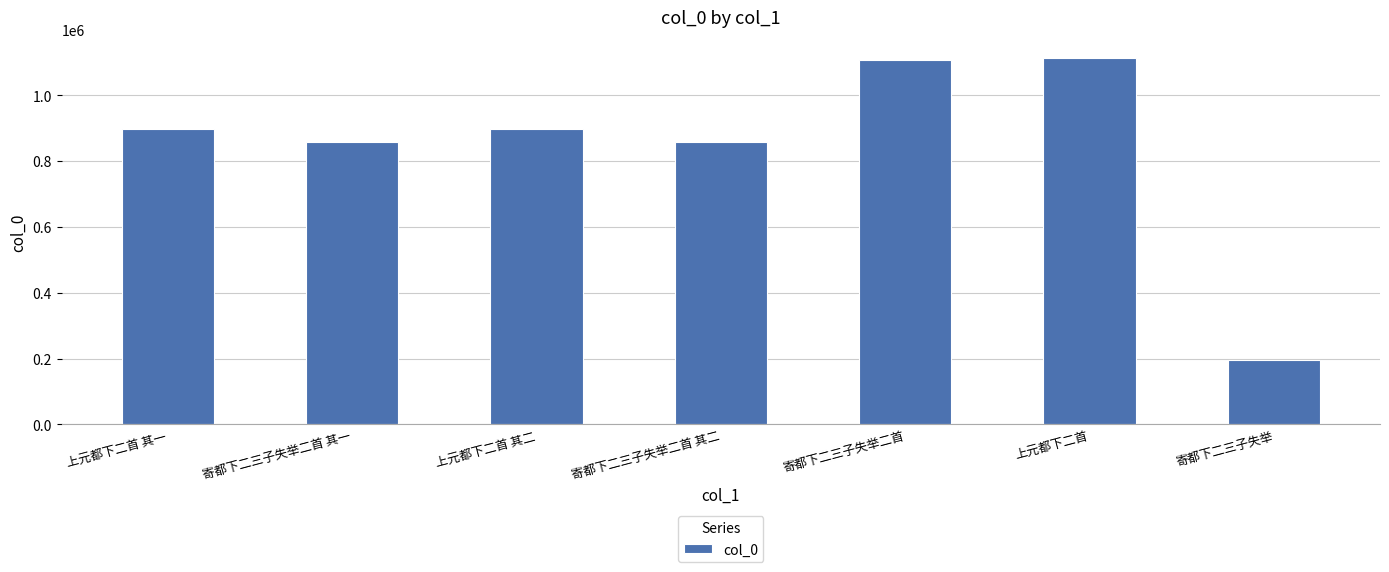

How many distinct data groups are displayed?

1